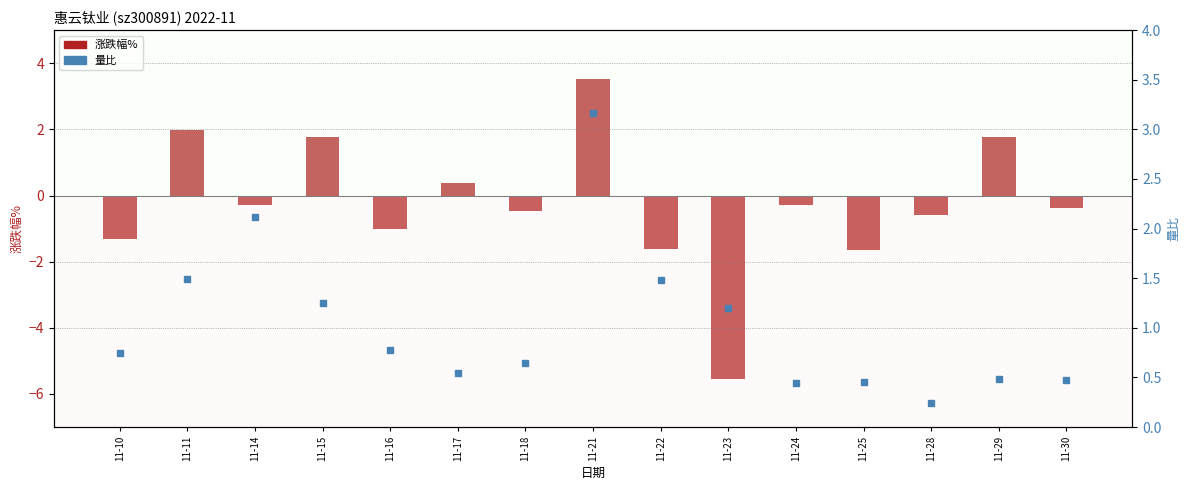

What is the sum of the 量比 values at 11-15 and 11-18?

1.9